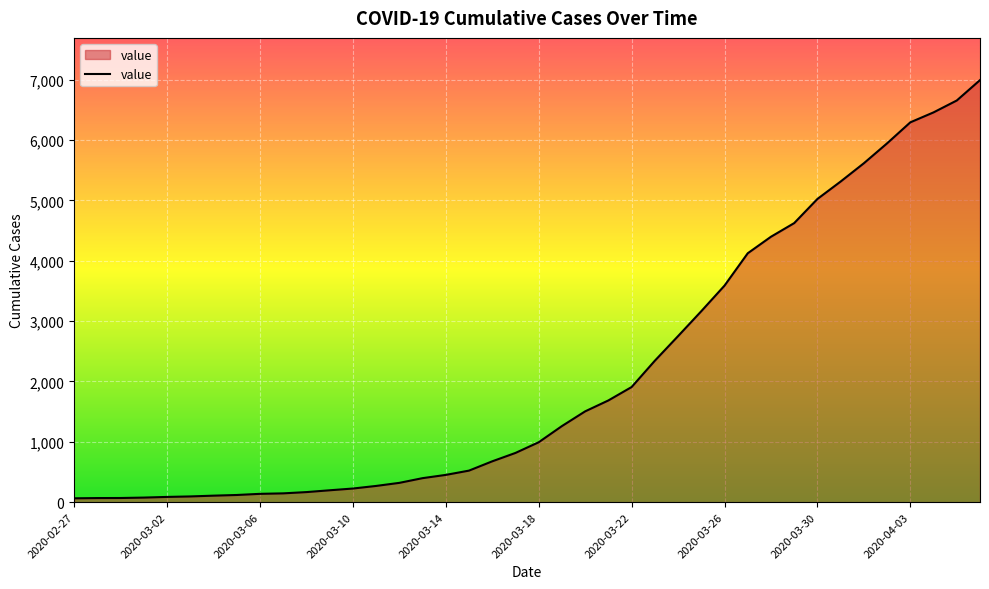

How many lines are shown in the chart?

1